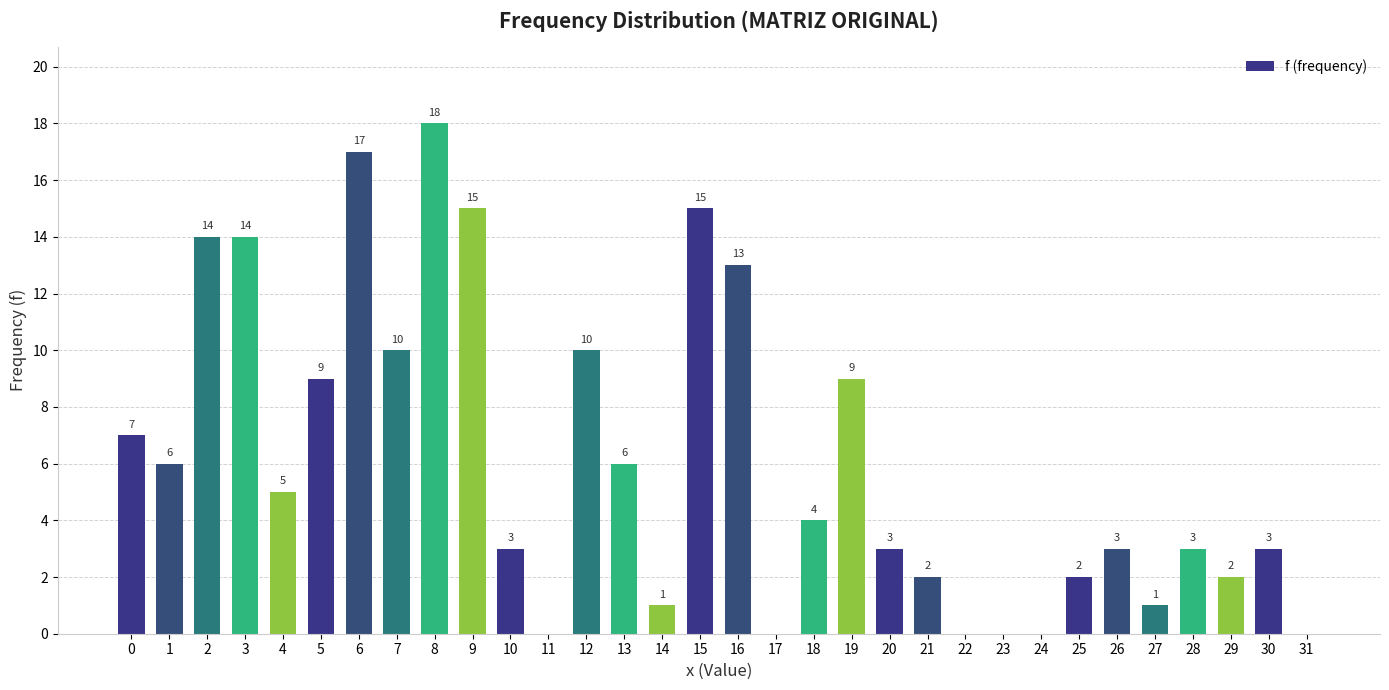

Reading left to right, extract all data points from this chart.

7	6	14	14	5	9	17	10	18	15	3	0	10	6	1	15	13	0	4	9	3	2	0	0	0	2	3	1	3	2	3	0